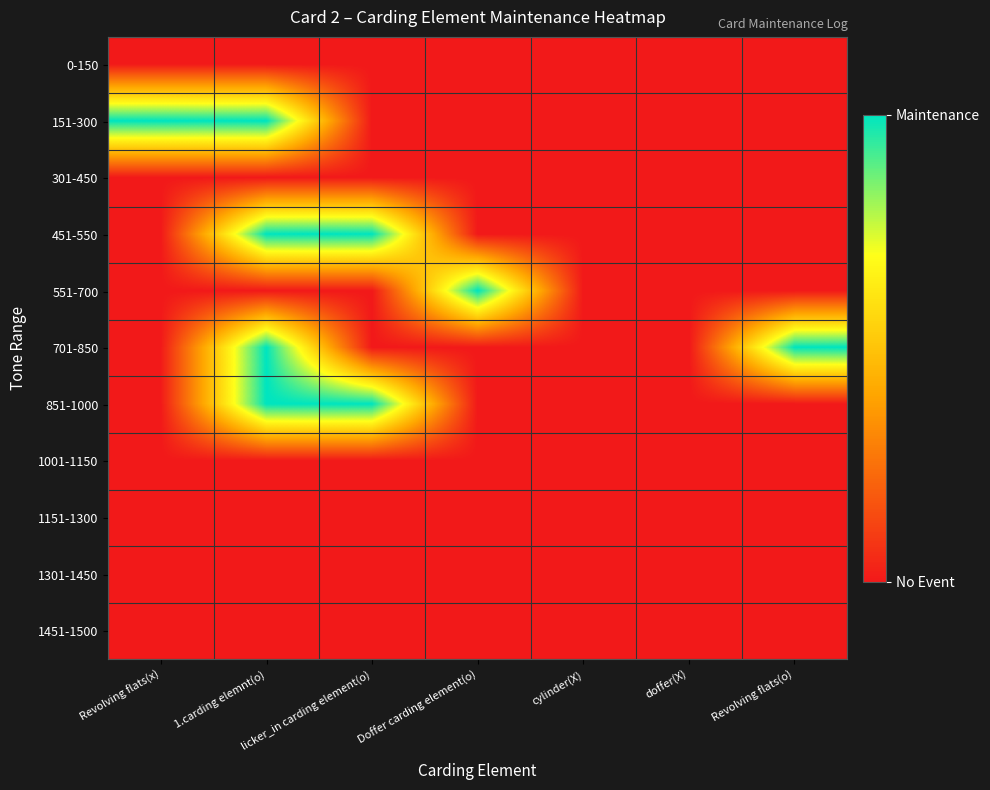

Which has a higher value, Revolving flats(o) or Doffer carding element(o)?

Revolving flats(o)